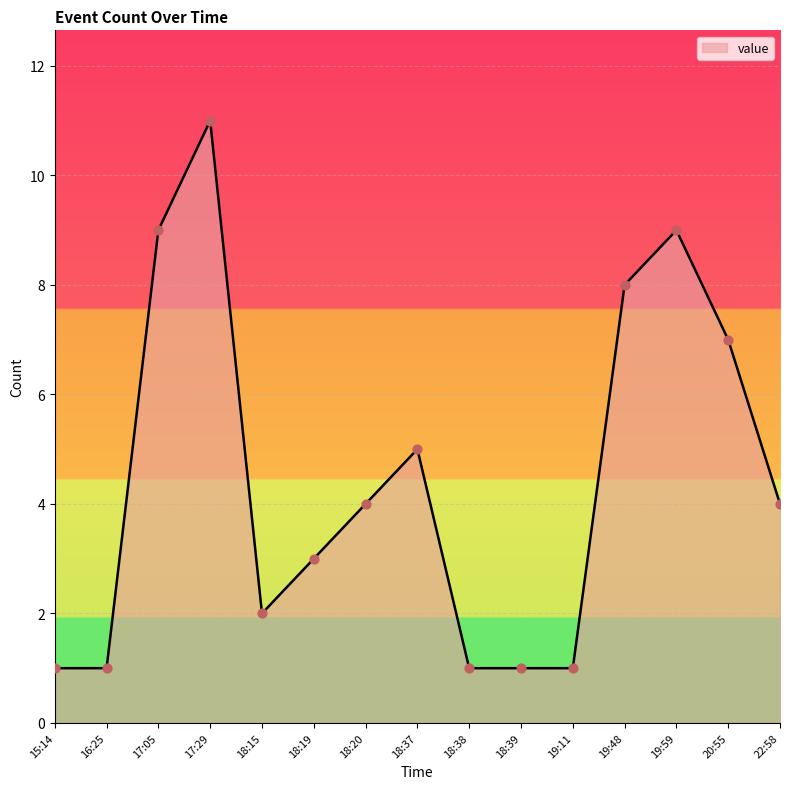

What is the ratio of the value at 18:37 to the value at 18:15?

2.5